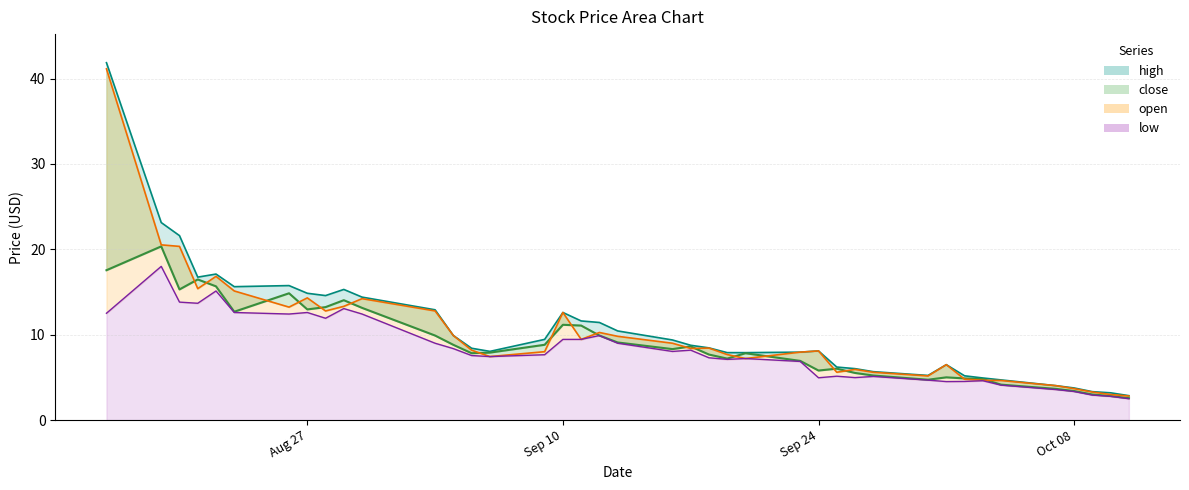

Between which two adjacent categories do close and open first intersect?

2024-08-20 and 2024-08-21